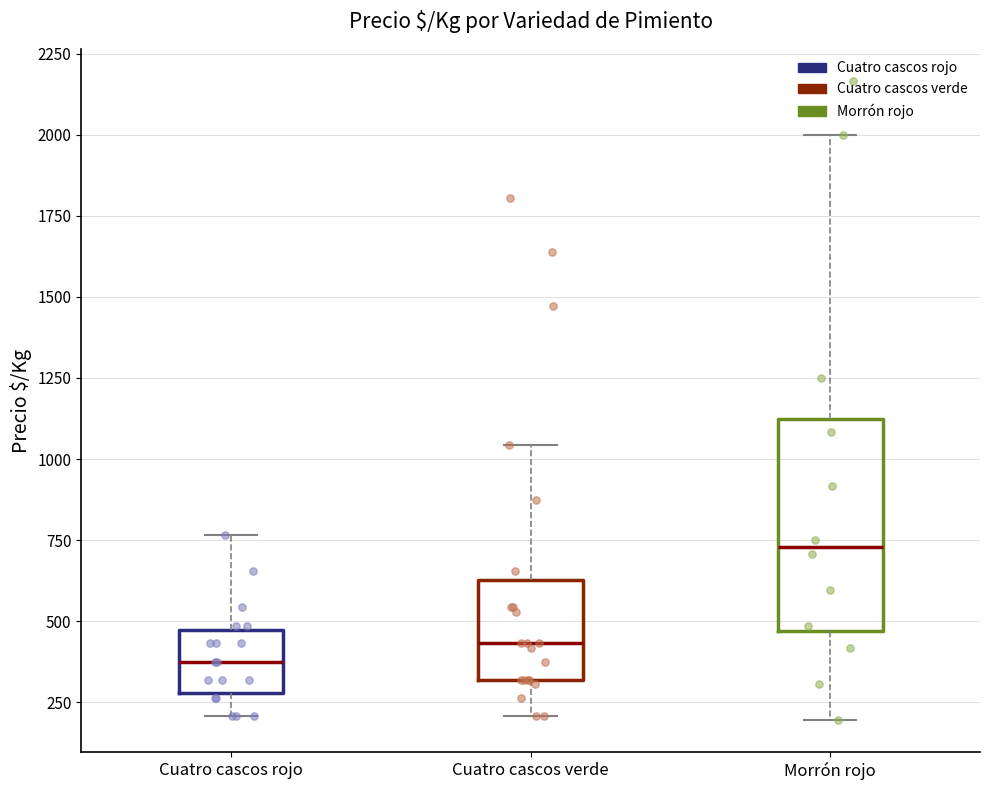

Comparing the boxes themselves (not the whiskers), which one is the tallest?

Morrón rojo